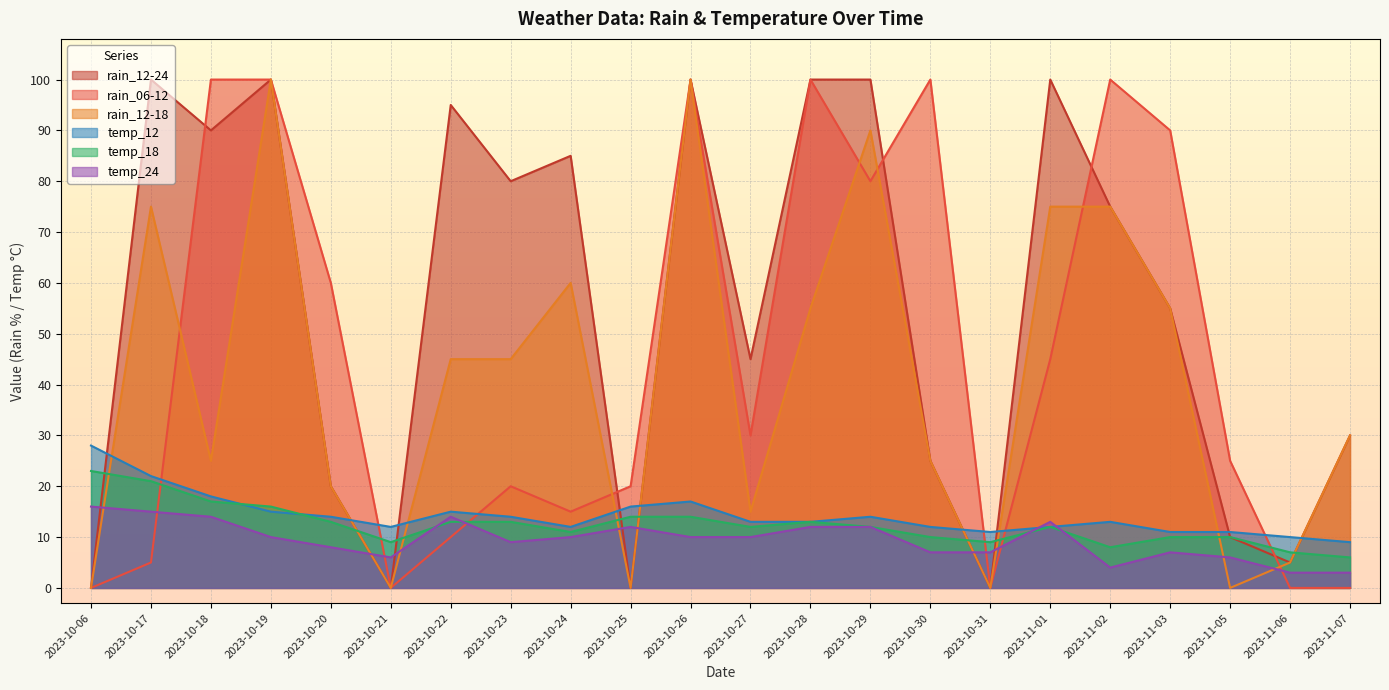

What is the label of the 1st point from the left?

2023-10-06